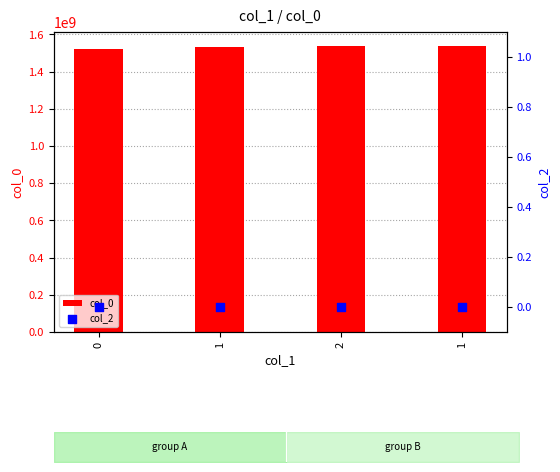

What are all the series names shown in the legend?

col_0, col_2